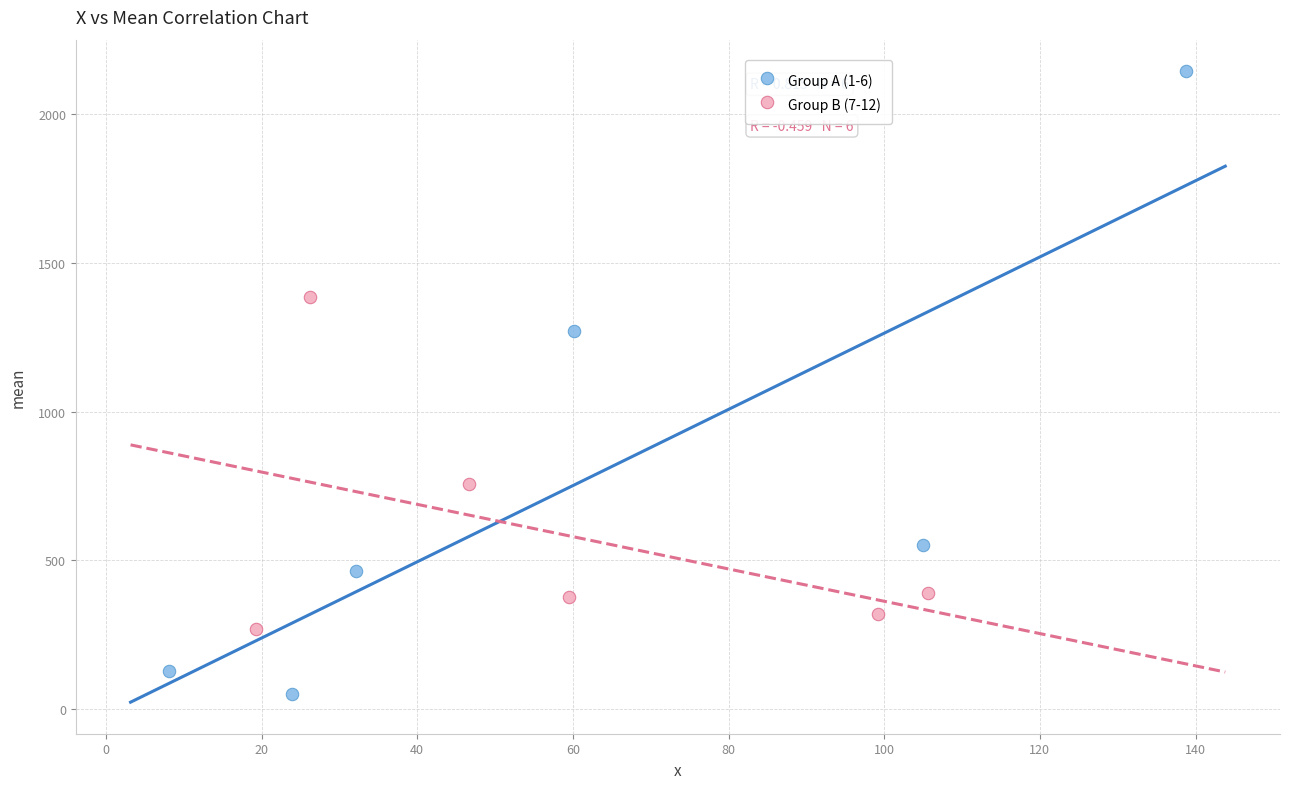

What are all the series names shown in the legend?

Group A (1-6), Group B (7-12)